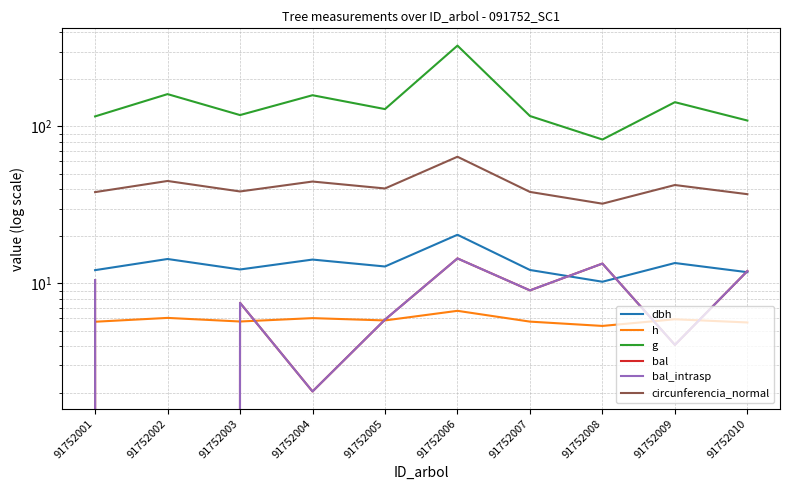

At how many categories does at least one series exceed 3?

10